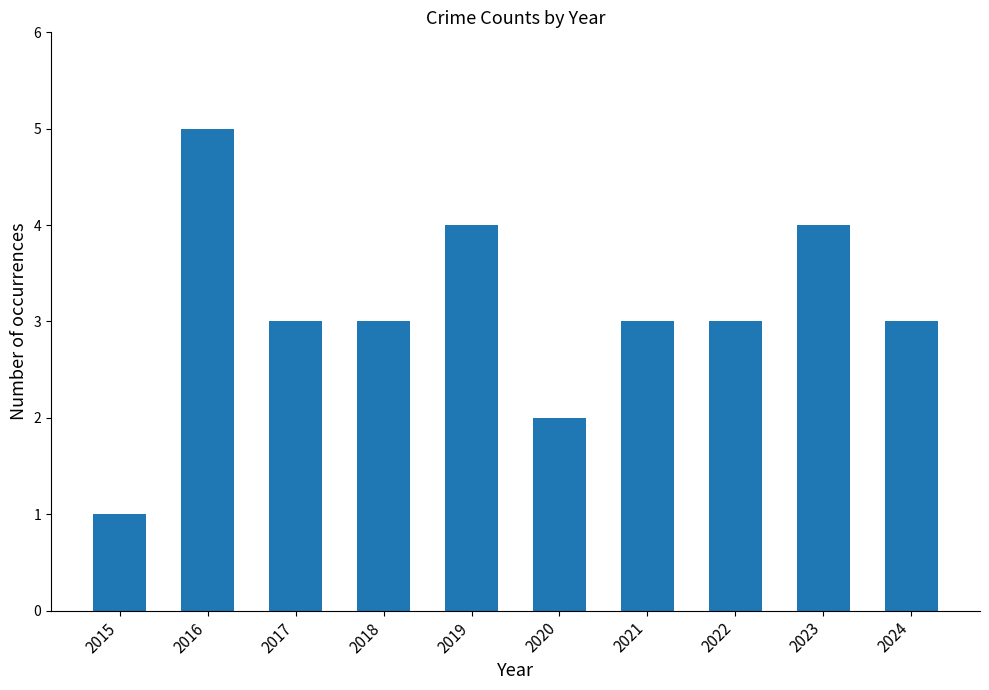

How many distinct data groups are displayed?

1